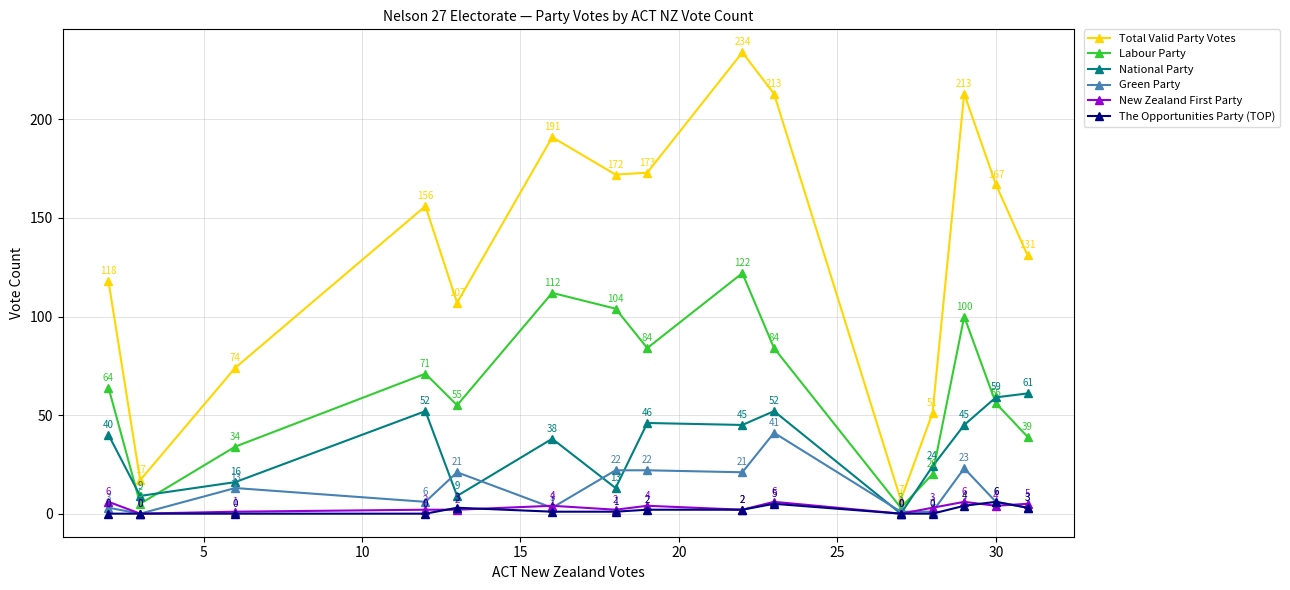

Which series has the largest range (max minus min)?

Total Valid Party Votes